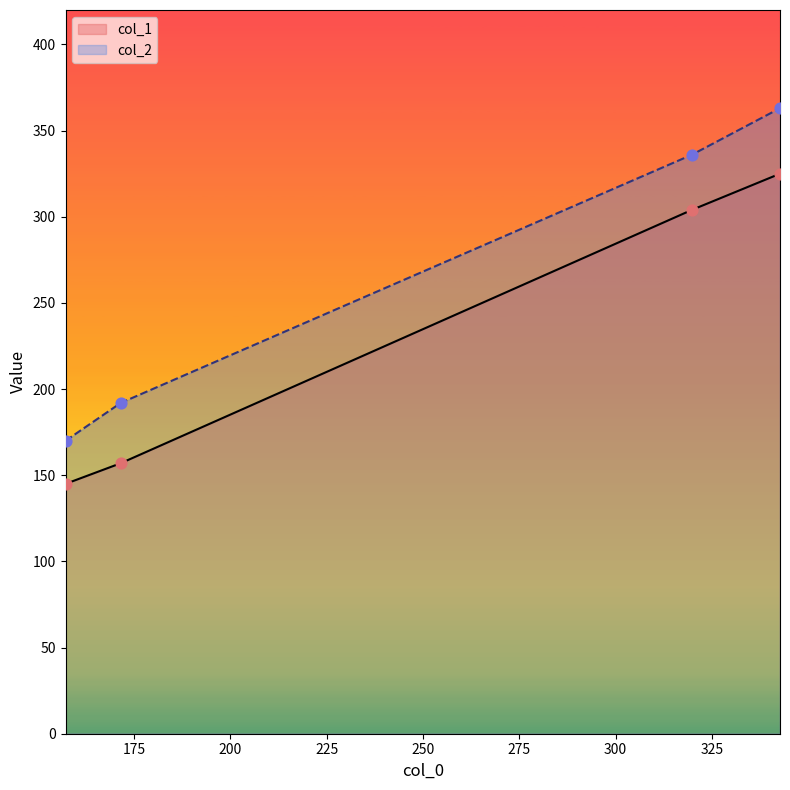

At how many categories does at least one series exceed 186?

3